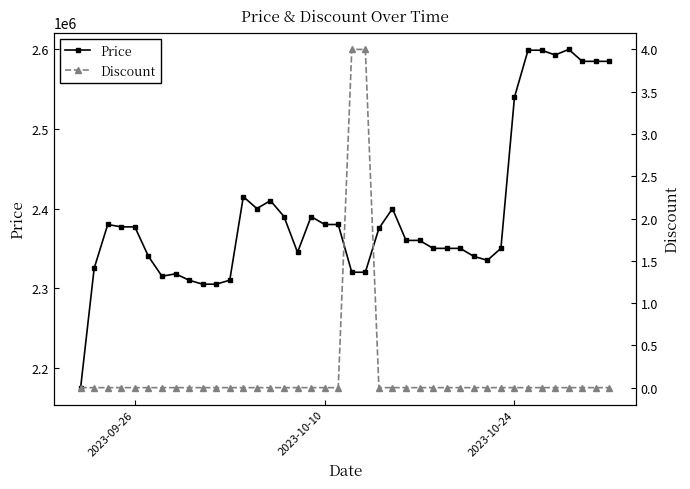

In Price, how many points are higher than both neighbors (excluding endpoints)?

7